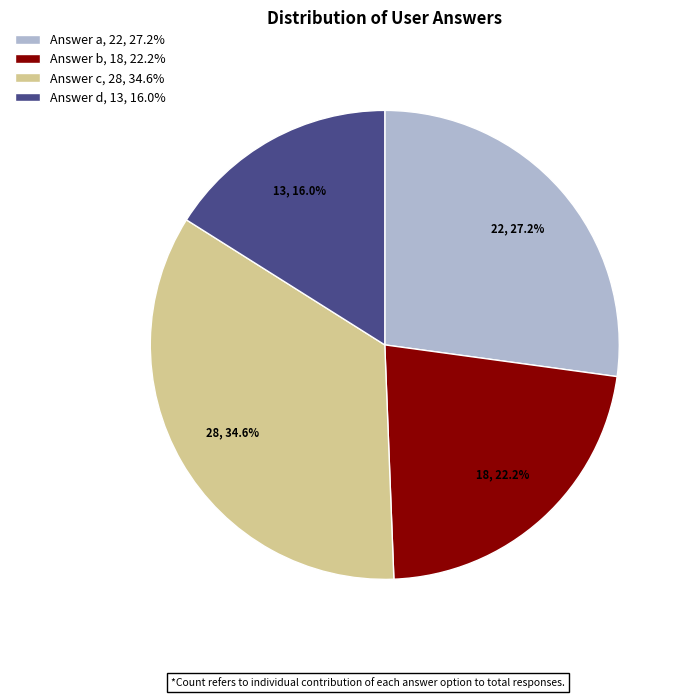

Rank the categories by value from highest to lowest.

Answer c, 28, 34.6%, Answer a, 22, 27.2%, Answer b, 18, 22.2%, Answer d, 13, 16.0%